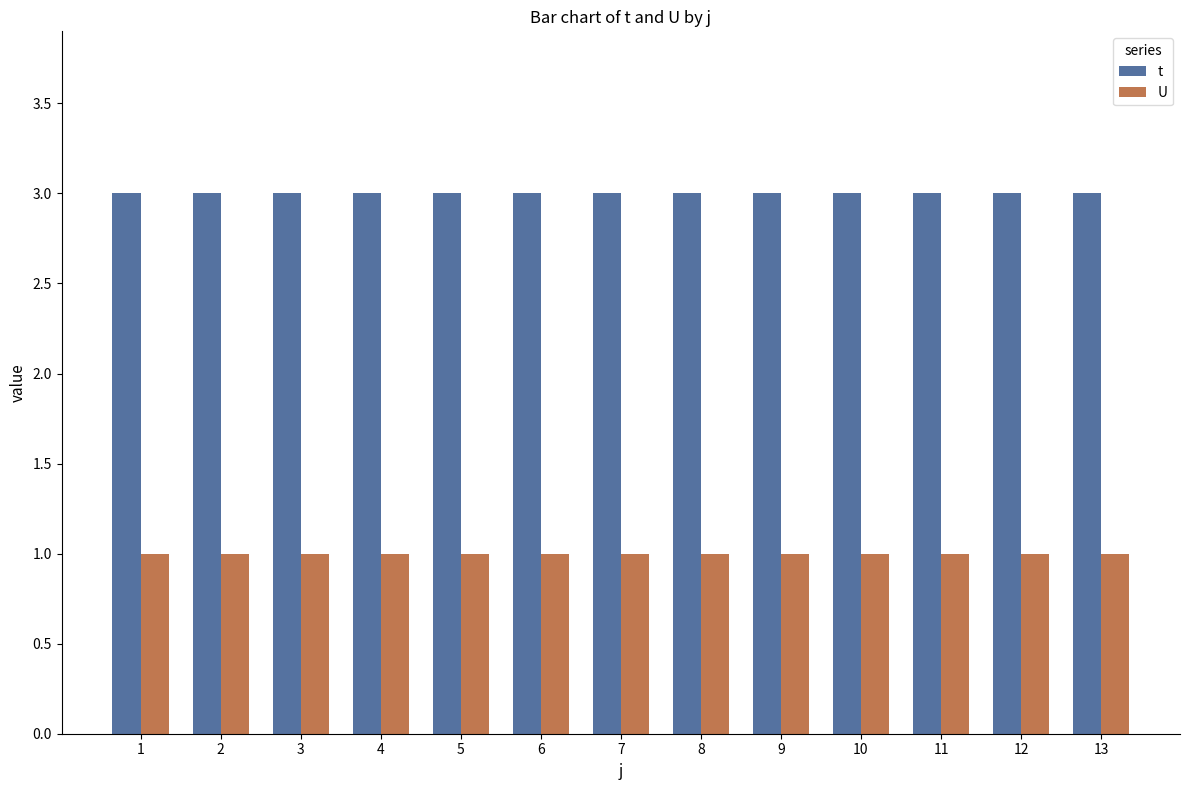

List the series in order of their overall mean, highest first.

t, U